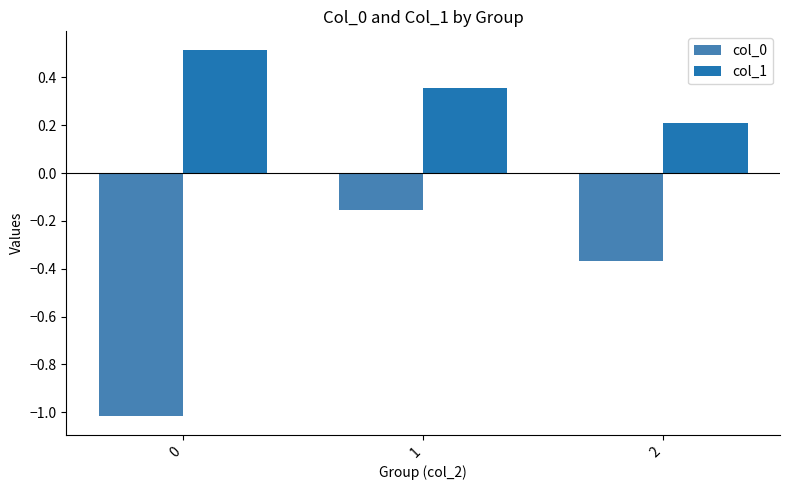

Rank the series by their maximum value, from highest to lowest.

col_1, col_0